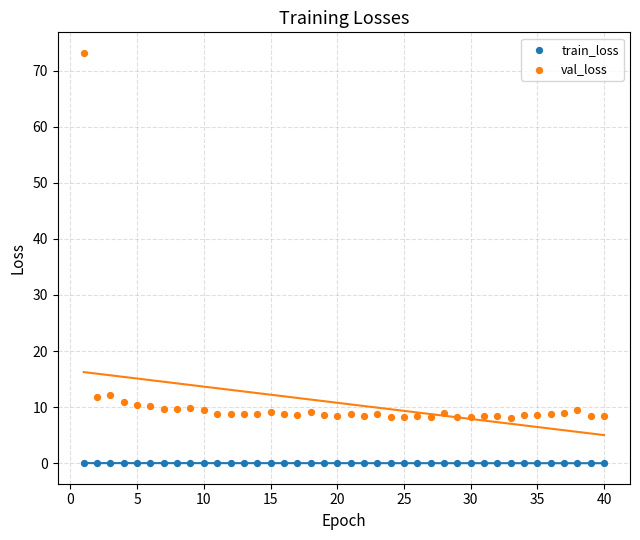

Which series contains the highest Y value?

val_loss